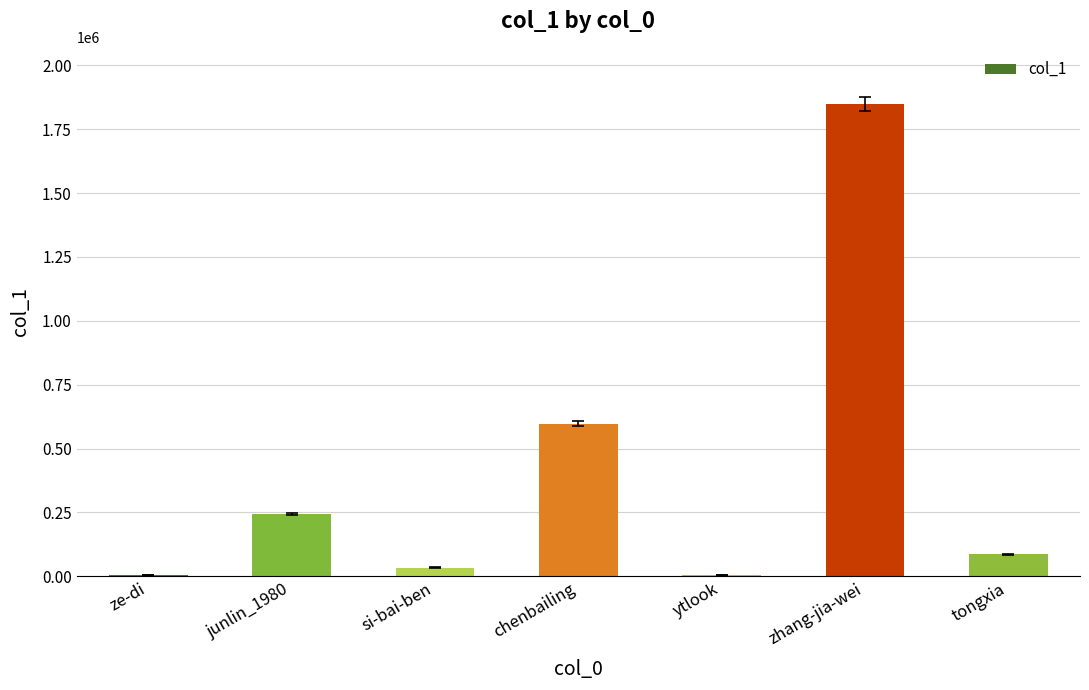

Where is the data nearest to the value 925890?

chenbailing